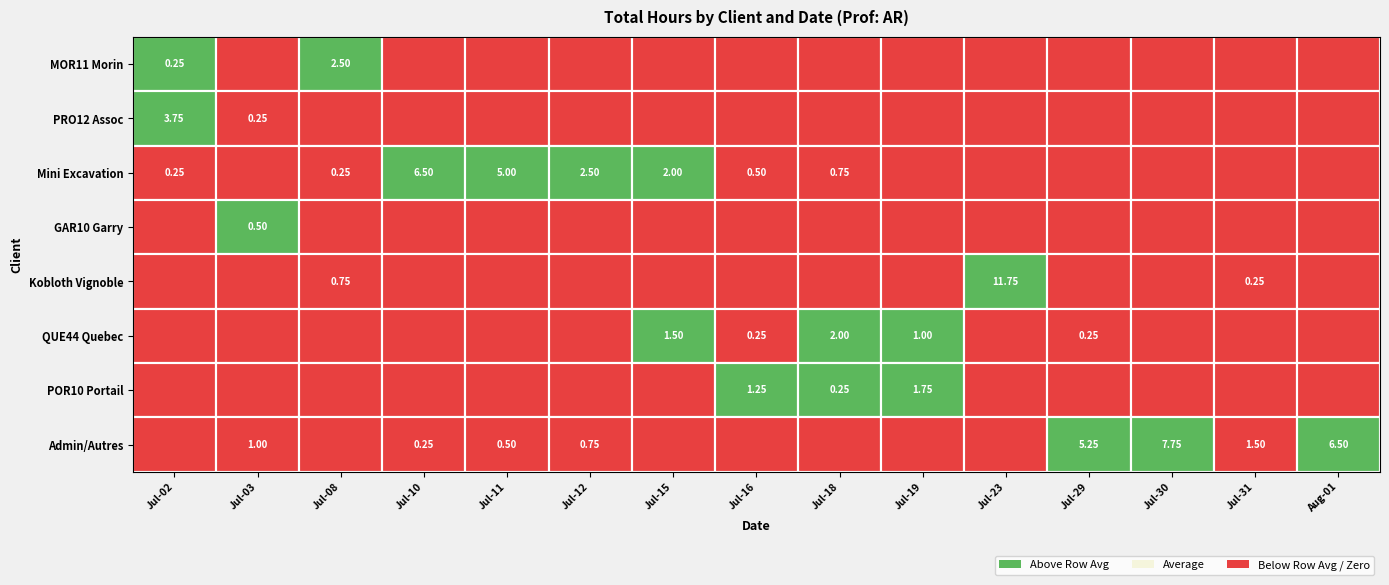

What is the greatest value displayed?

11.8